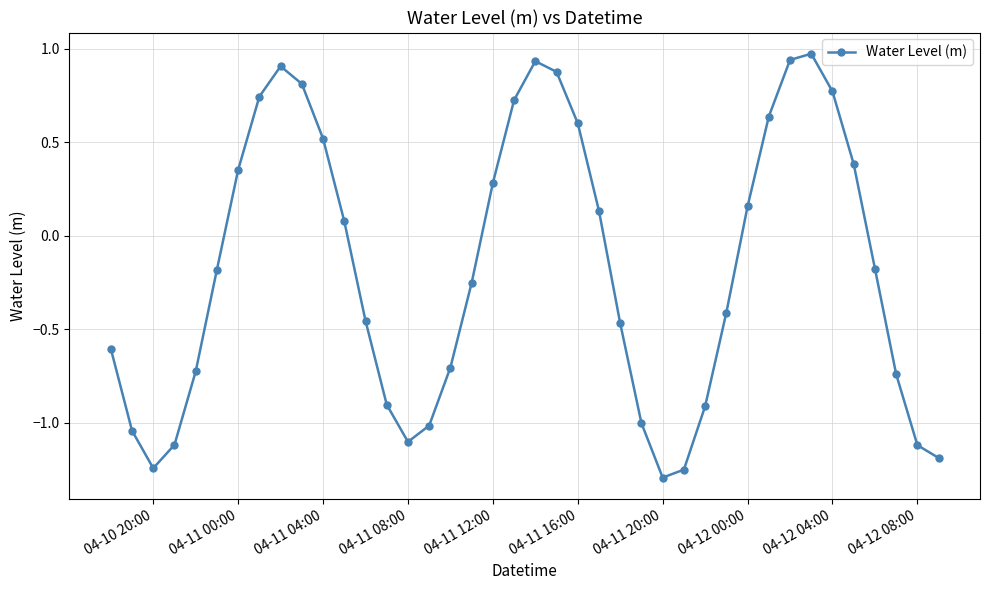

What is the sum of all values?

-7.1